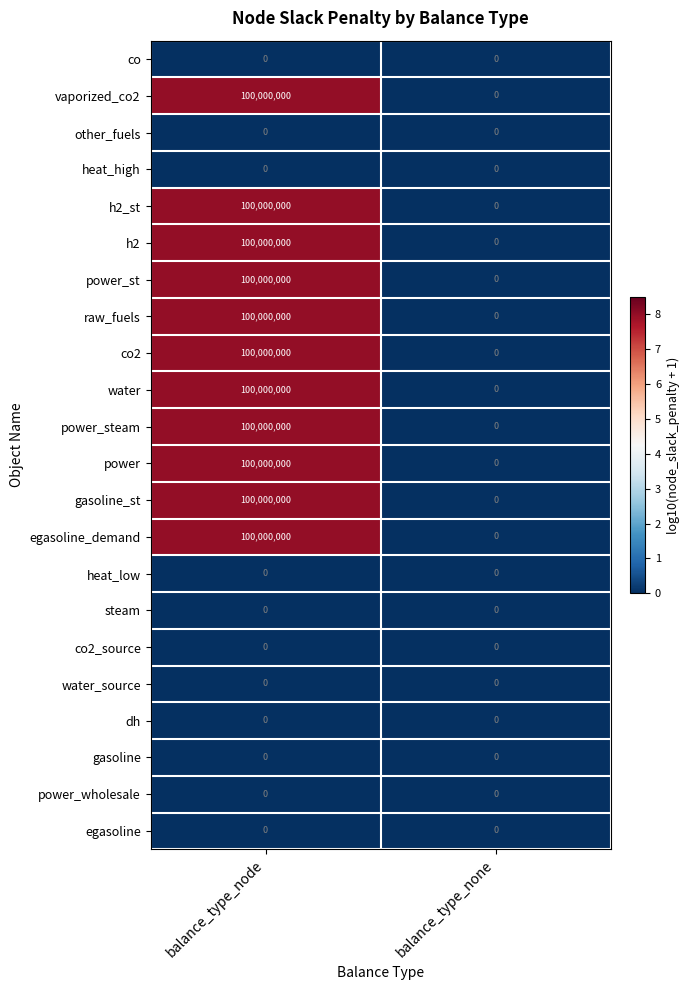

At which category is the sum across all series the highest?

balance_type_node